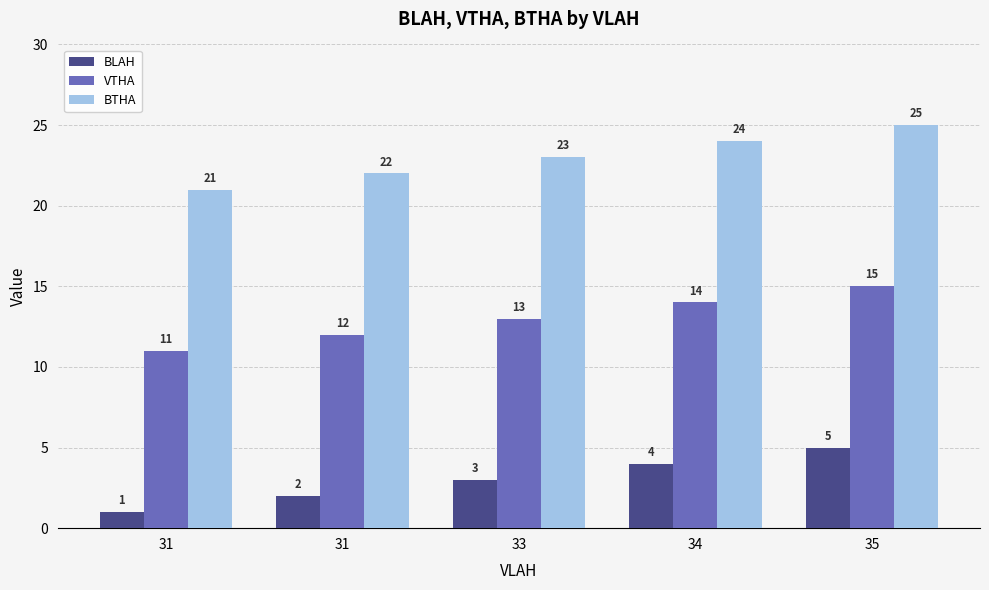

How many data points does each series have?

5